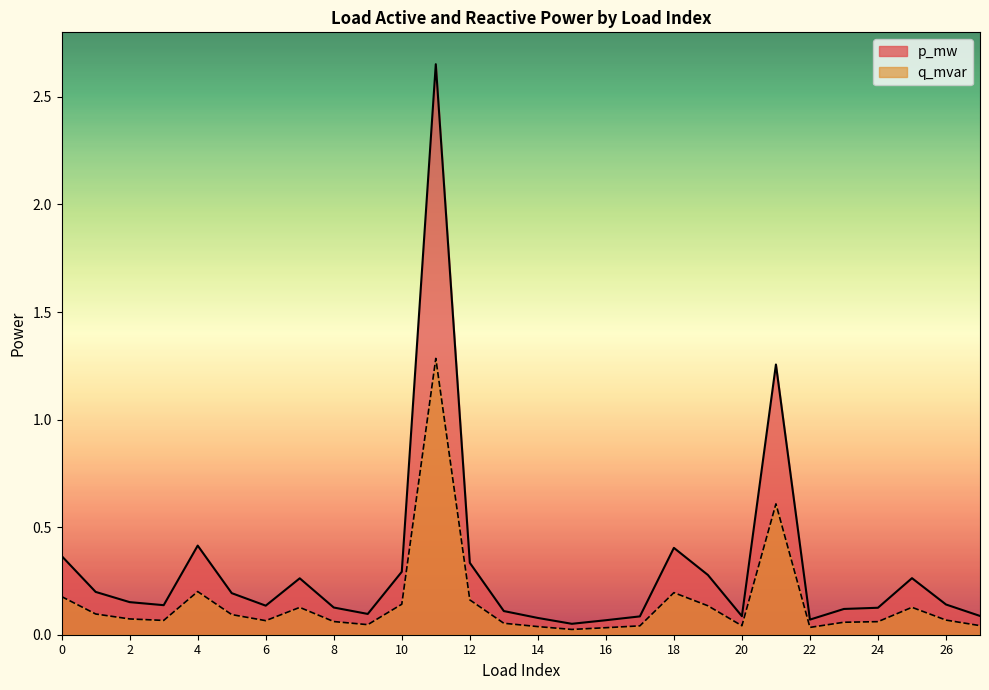

Where is the first local minimum for p_mw?

3